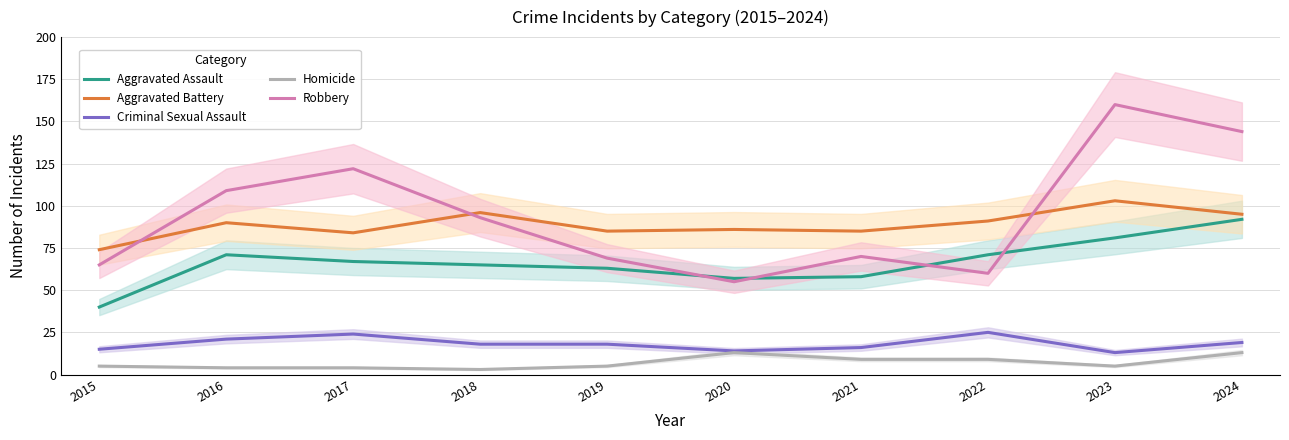

Where is Robbery nearest to the value 107?

2016